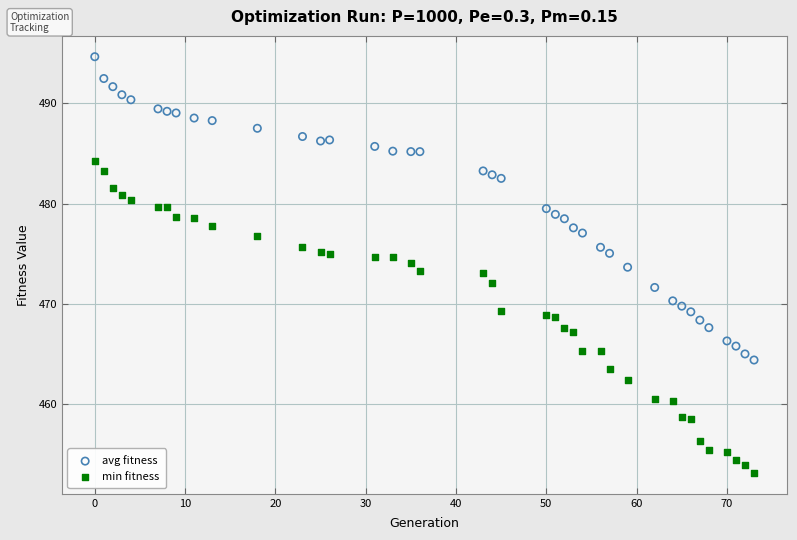

Which series has the largest Y range (max minus min)?

min fitness